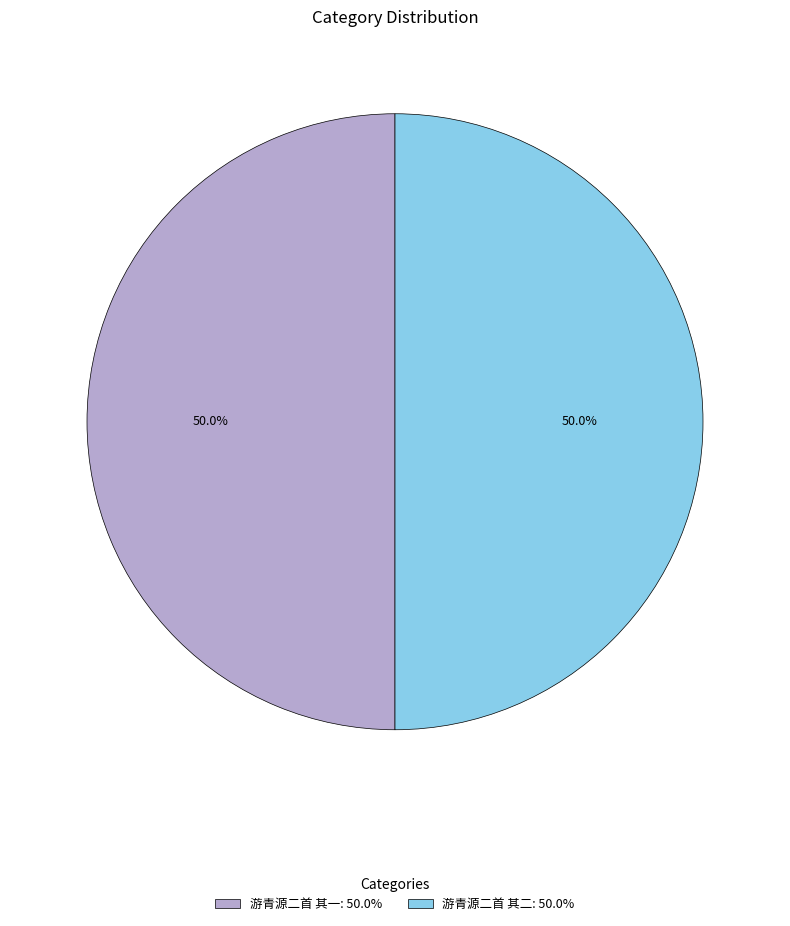

What percentage is NOT represented by 游青源二首 其一: 50.0%?

50.0%